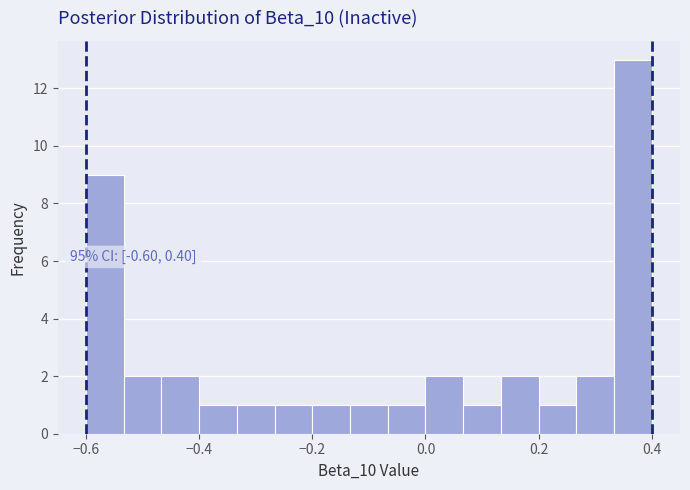

Read against the x-axis, roughly where is the centre of the tallest bar?

0.36